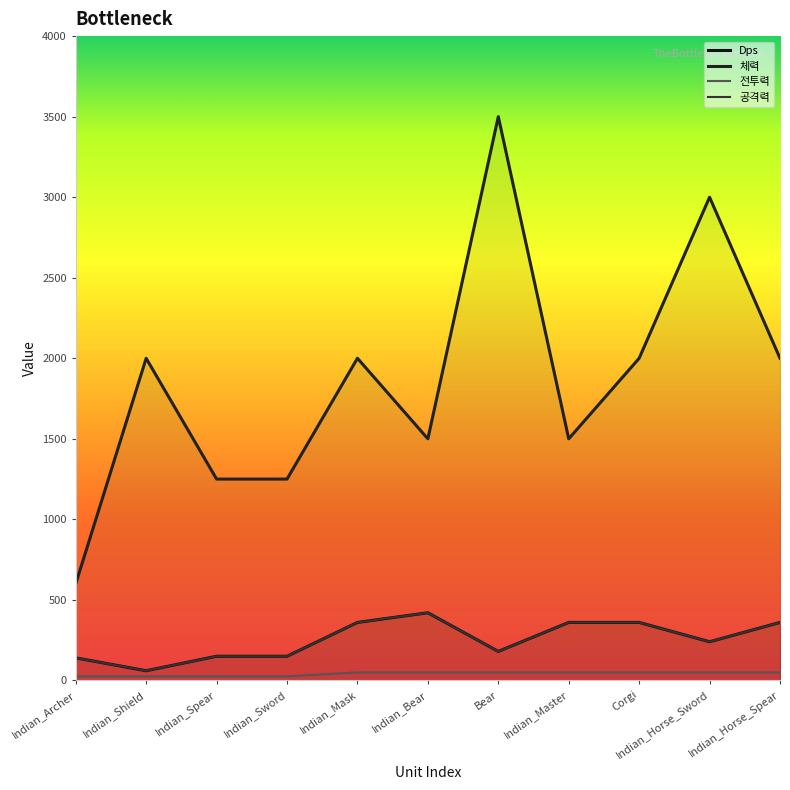

What is the spread (max minus min) of values at Indian_Bear?

1450